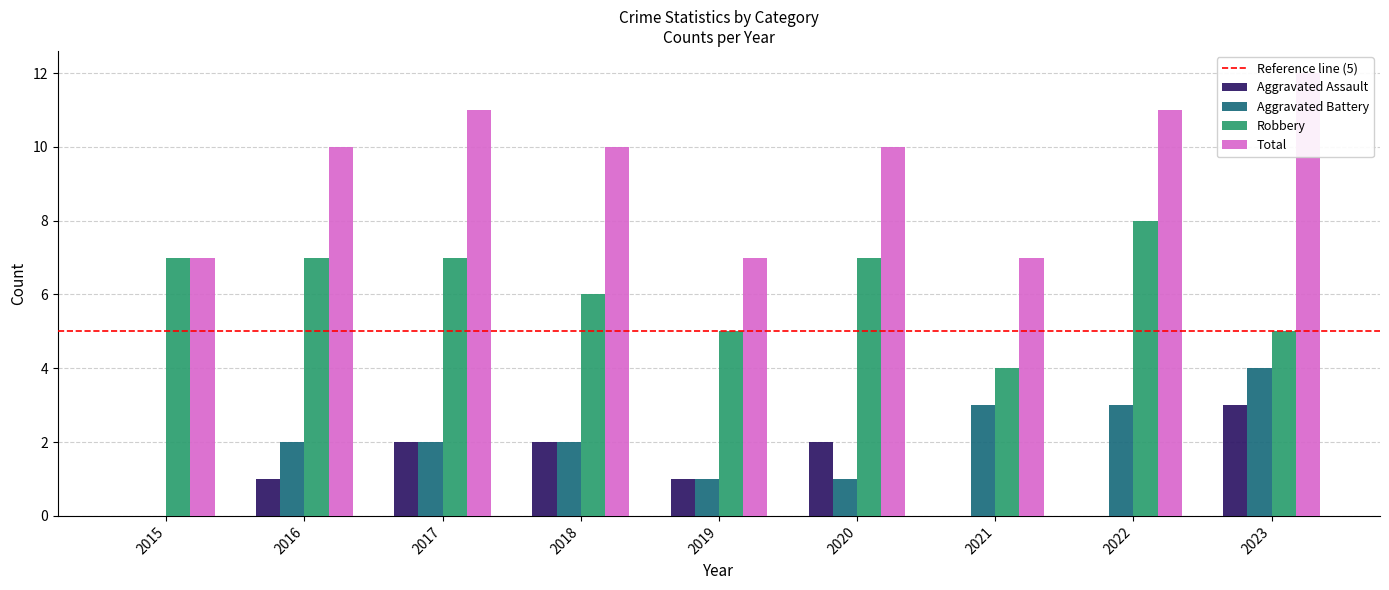

Rank the series at 2021 from highest to lowest value.

Total, Robbery, Aggravated Battery, Aggravated Assault